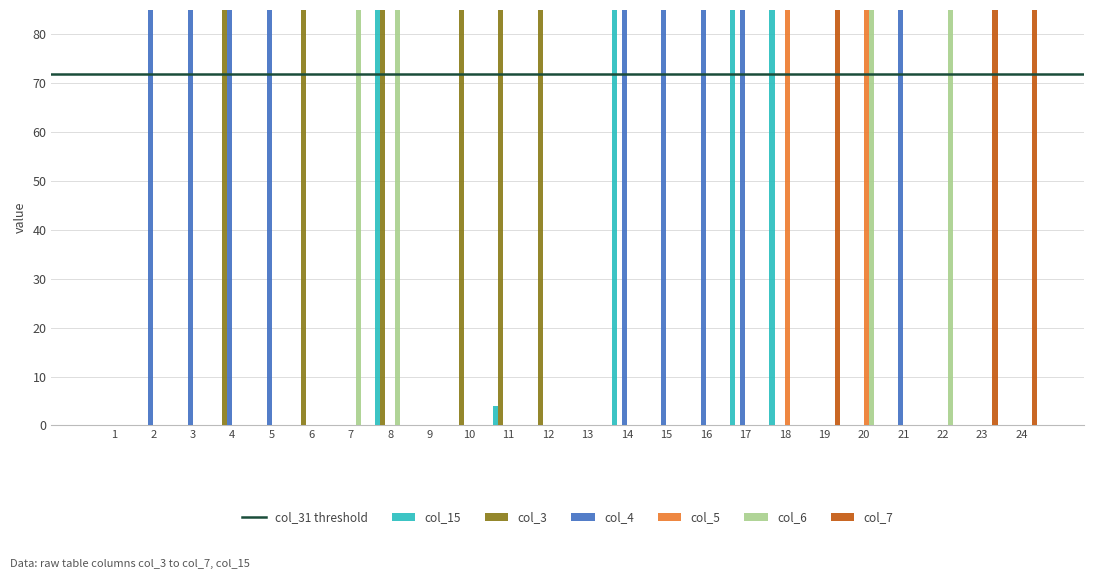

What is the difference between the second highest and second lowest values in the col_15 series?

103